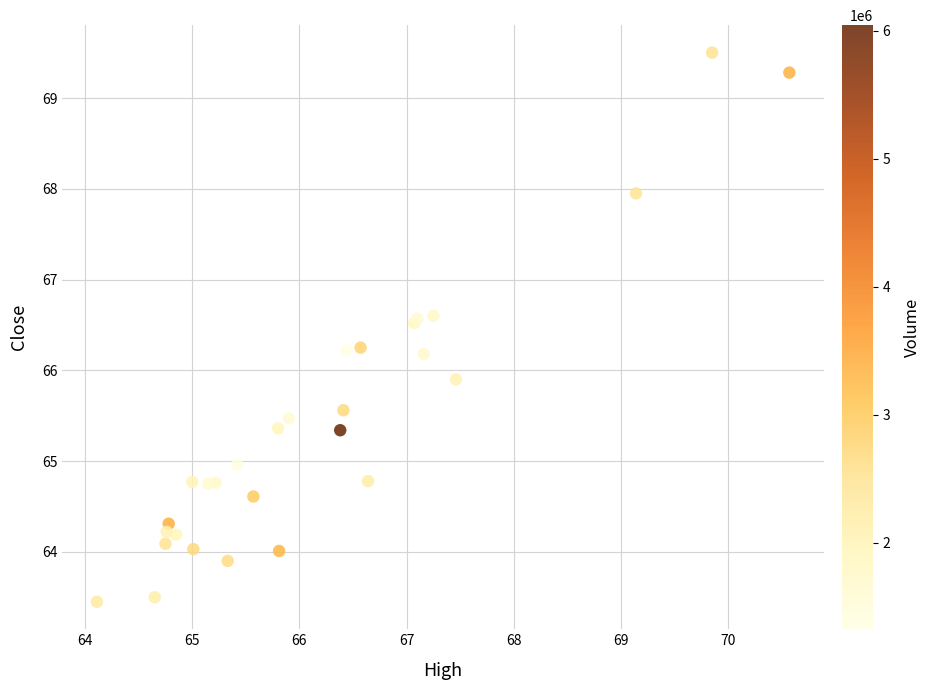

What Y value in the scatter plot is closest to 66?

65.9